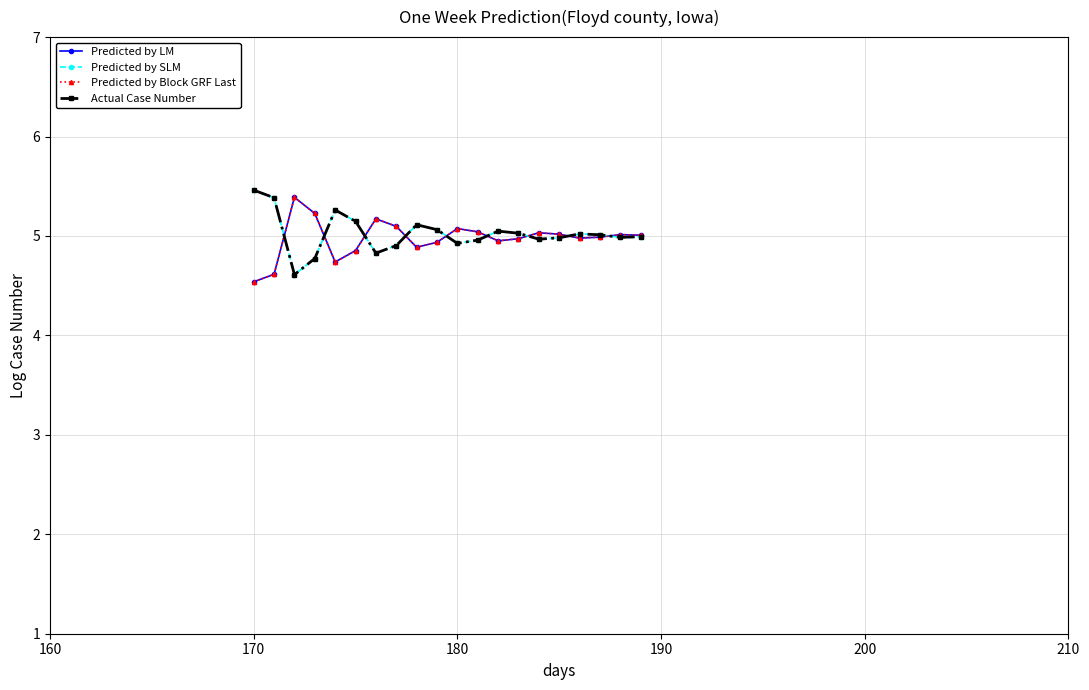

How many interior local valleys does the Predicted by LM series have?

4